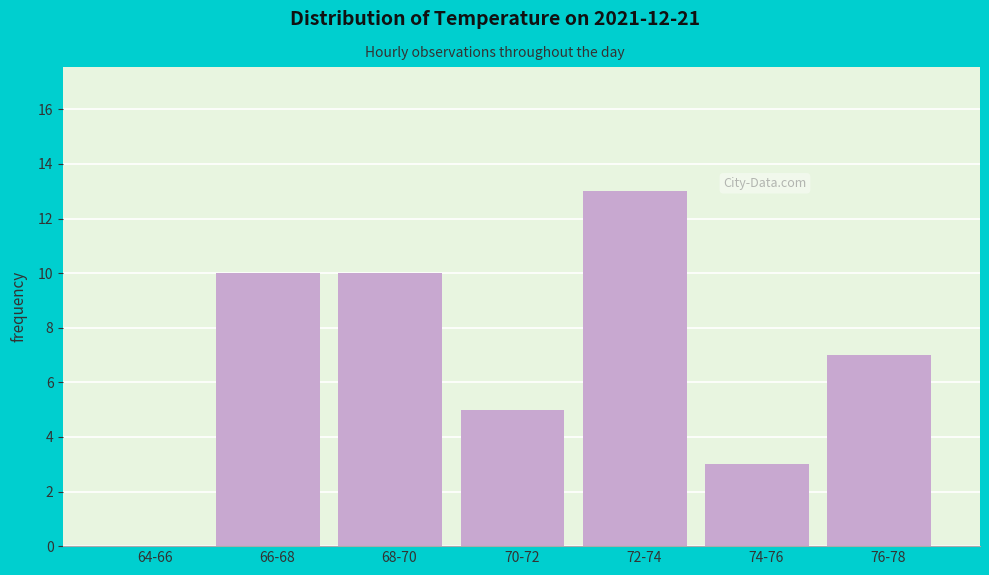

Reading left to right, what are all the values shown in this chart?

64-66=0	66-68=10	68-70=10	70-72=5	72-74=13	74-76=3	76-78=7